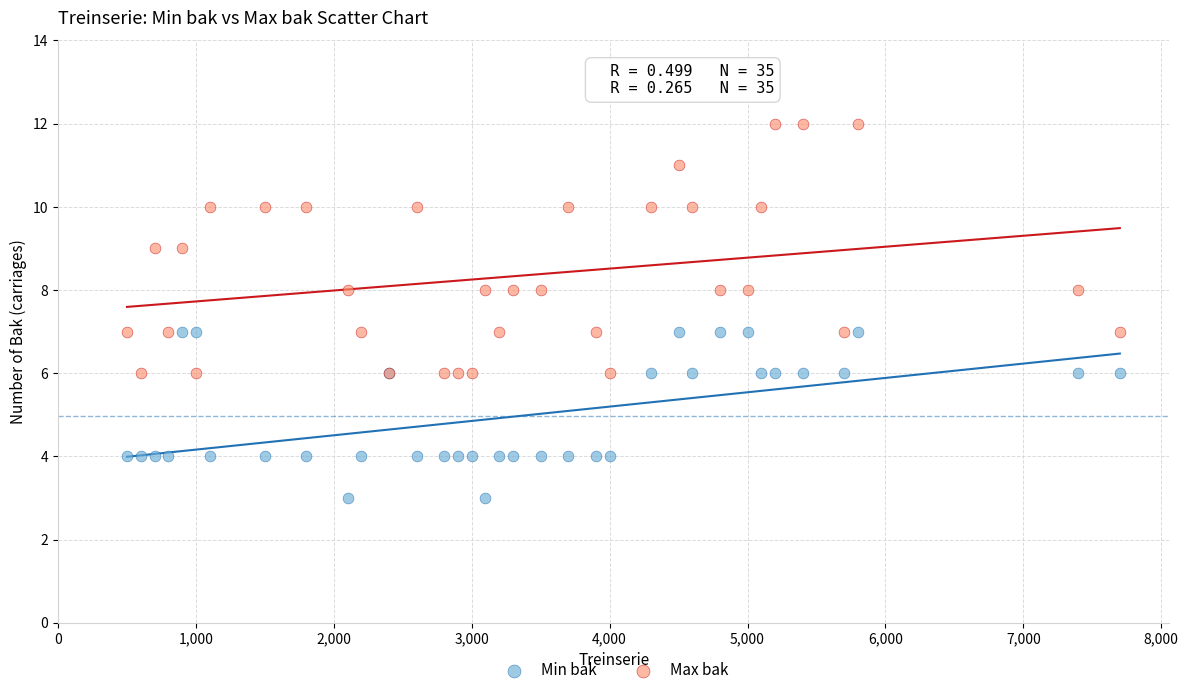

Which series reaches the minimum Y coordinate?

Min bak